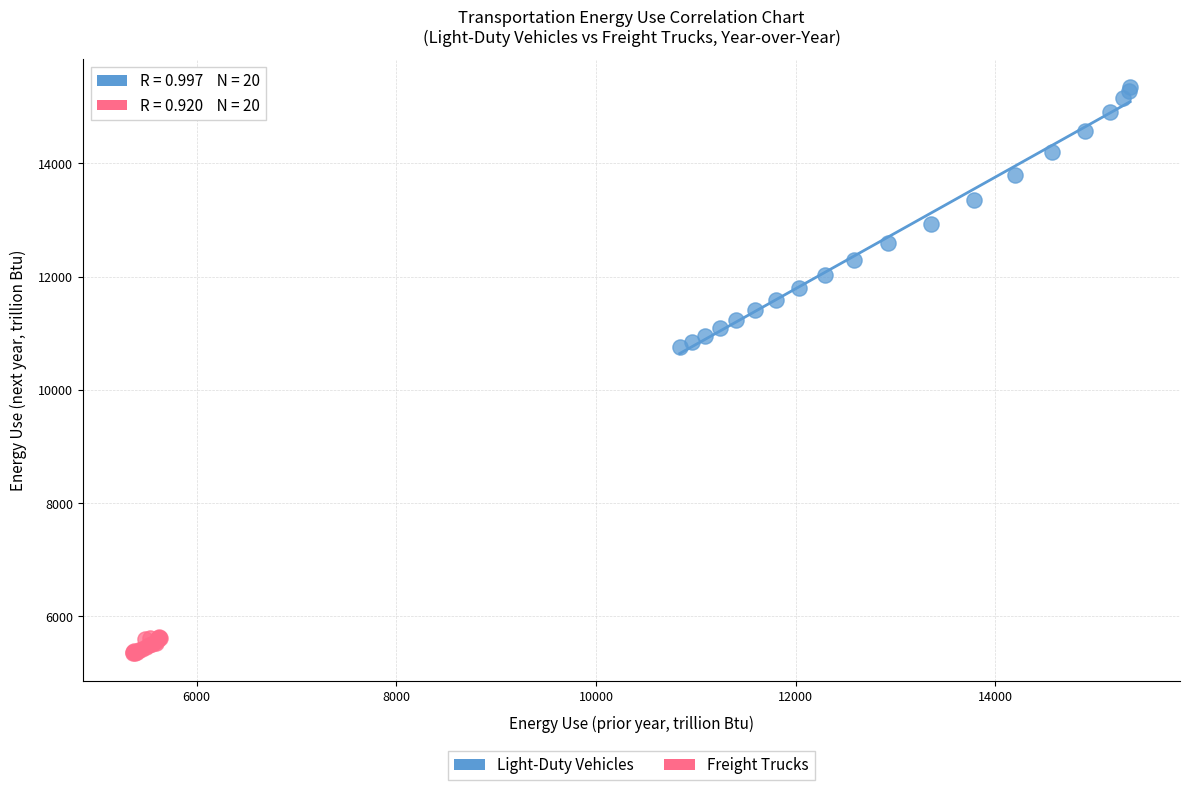

Which series has the widest spread of Y values?

Light-Duty Vehicles